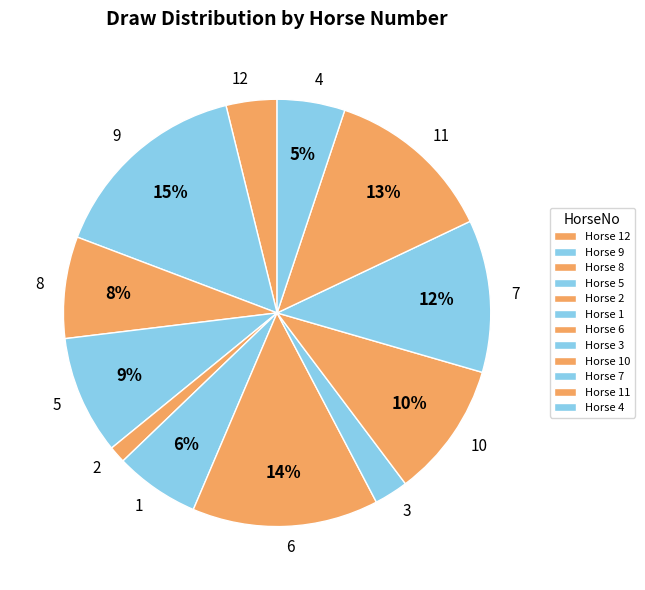

To the nearest percent, what is the difference between the largest and smallest slice percentages?

14%